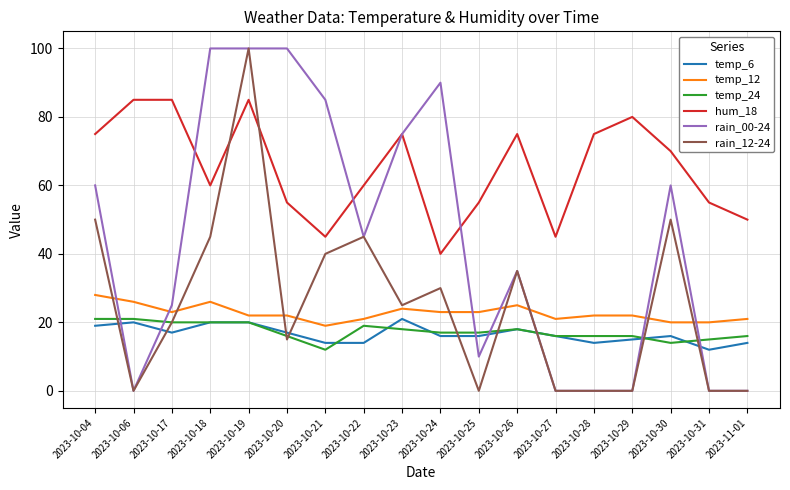

How many intersections are there between temp_24 and rain_00-24?

7